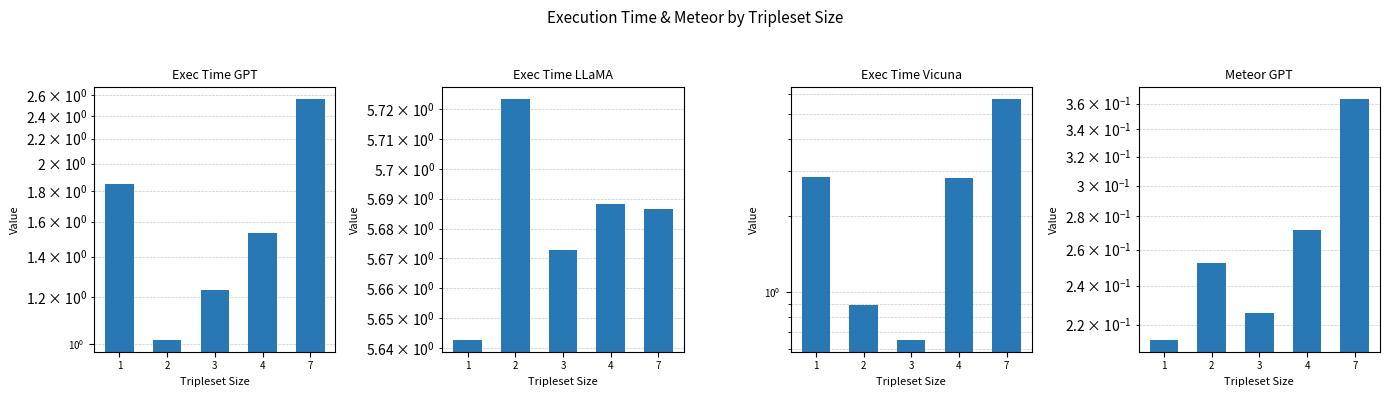

Rank the series by their average value, from lowest to highest.

Meteor GPT, Exec Time GPT, Exec Time Vicuna, Exec Time LLaMA